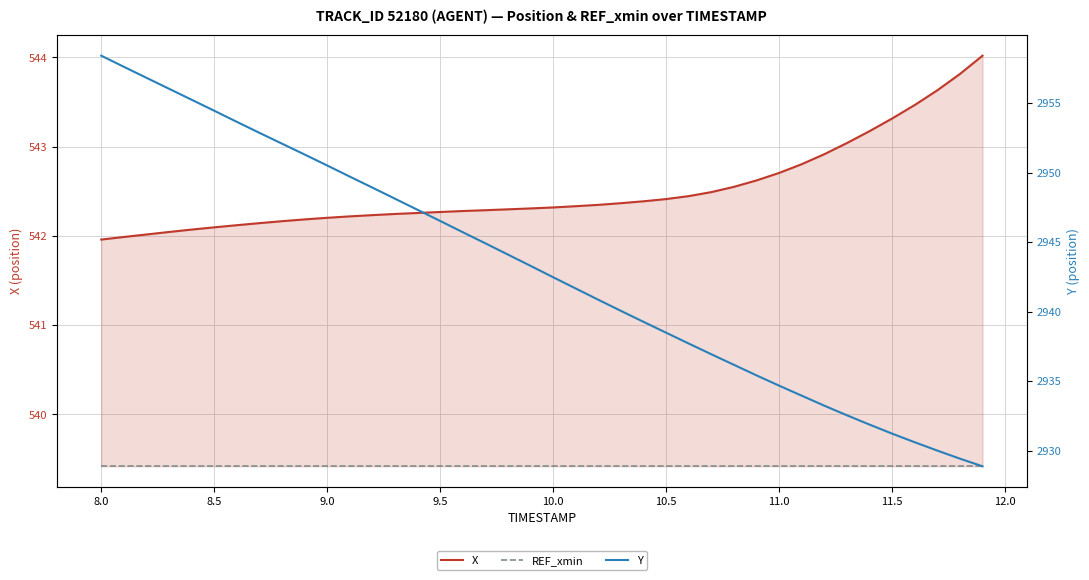

What is the value of the REF_xmin point at the 20th from the left?

539.4